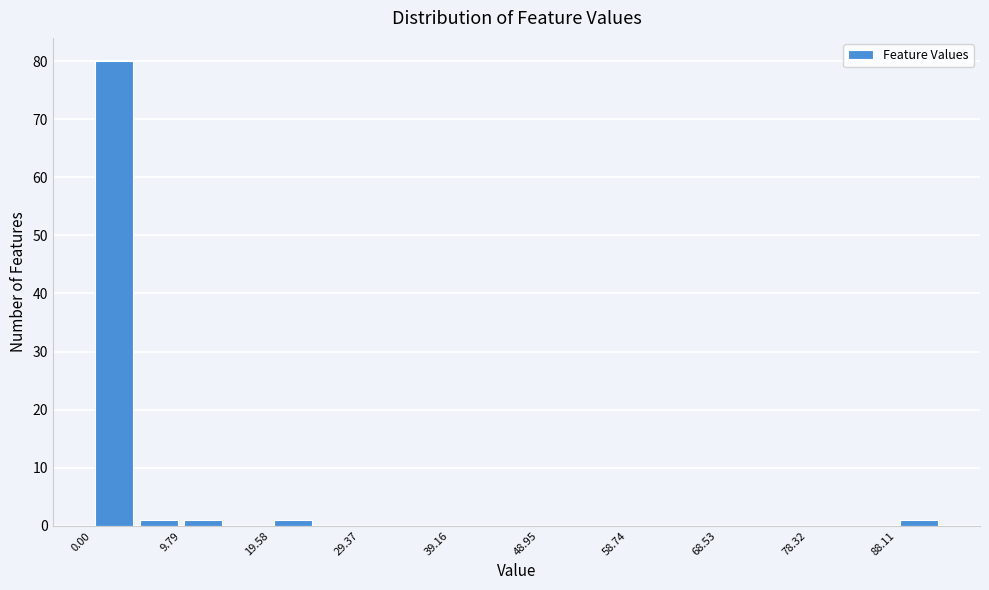

Reading left to right, transcribe this chart: for each bar, give the range it covers on the x-axis and its height. Neither the bar edges nor the heights are printed on the chart, so give them approximately, as read against the axes.

0 to 5: 80
5 to 10: 1
10 to 15: 1
15 to 20: 0
20 to 24: 1
24 to 29: 0
29 to 34: 0
34 to 39: 0
39 to 44: 0
44 to 49: 0
49 to 54: 0
54 to 59: 0
59 to 64: 0
64 to 69: 0
69 to 73: 0
73 to 78: 0
78 to 83: 0
83 to 88: 0
88 to 93: 1